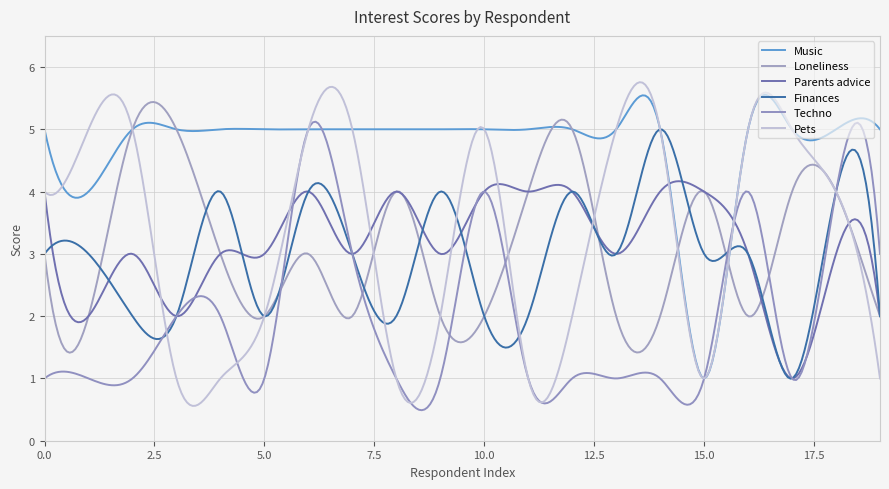

At how many categories does at least one series exceed 2?

300